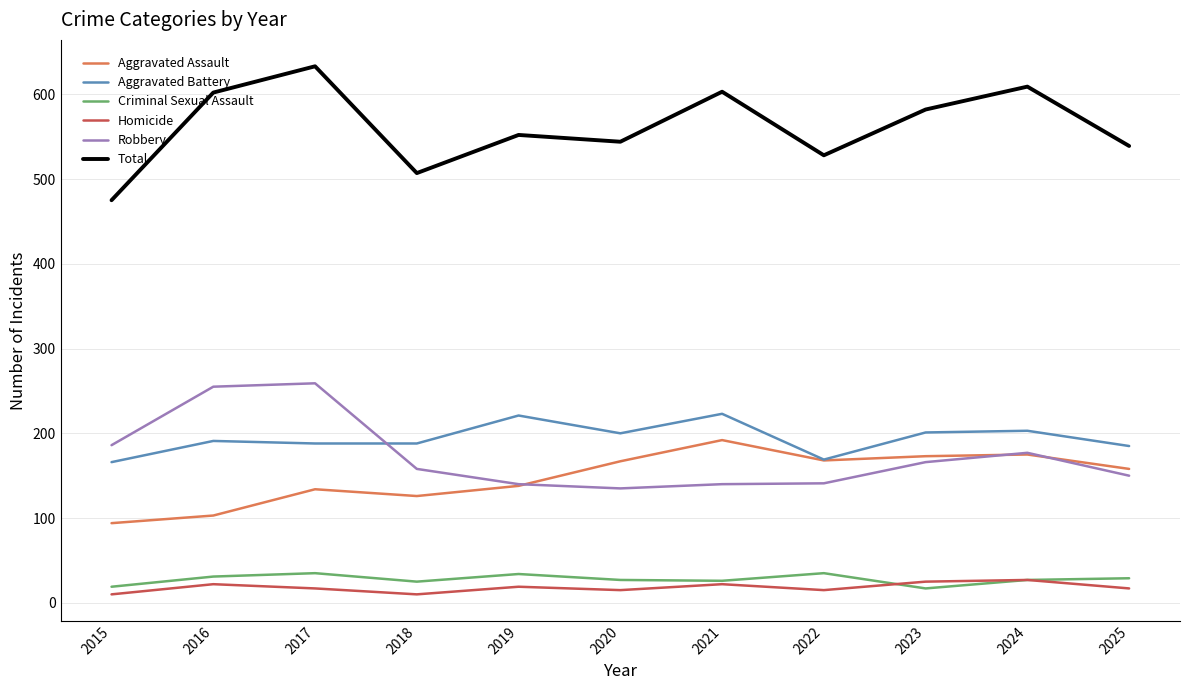

Read the Aggravated Assault value at 2023, to the nearest 5.

175